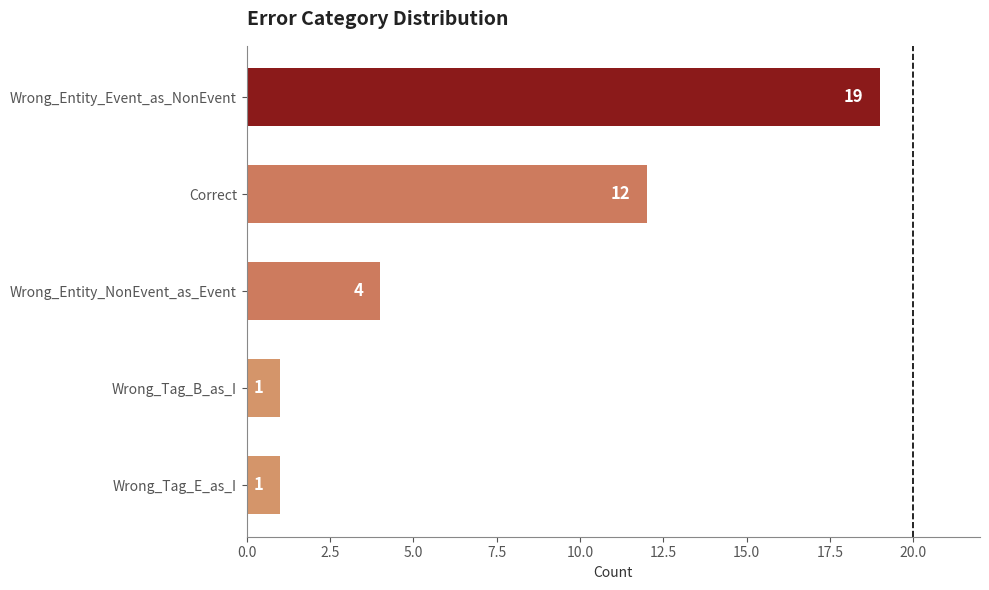

True or false: the data shows 12 at Correct.

True